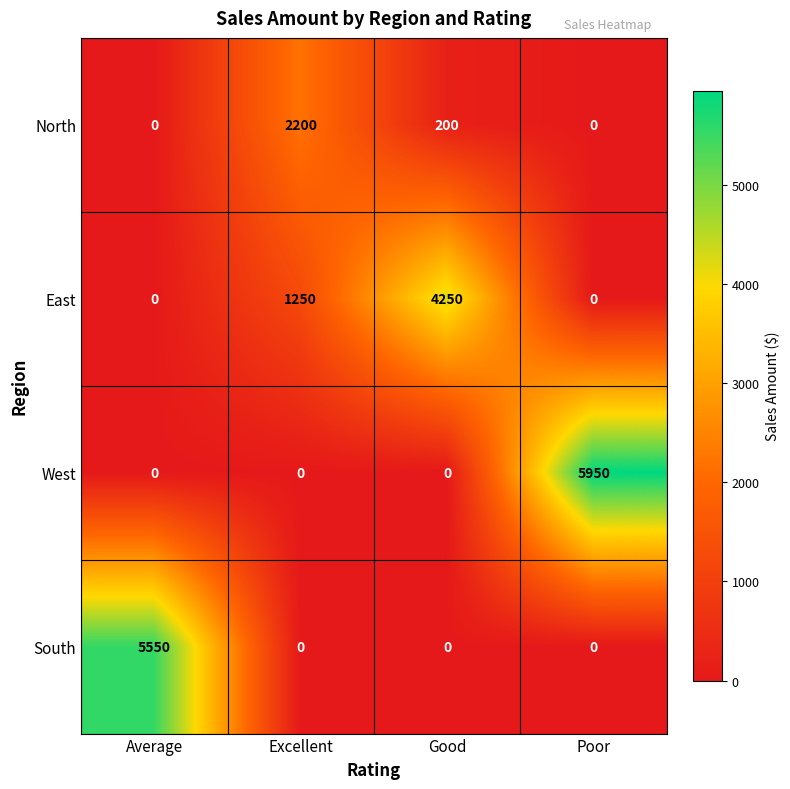

What is the average value of the East series?

1375